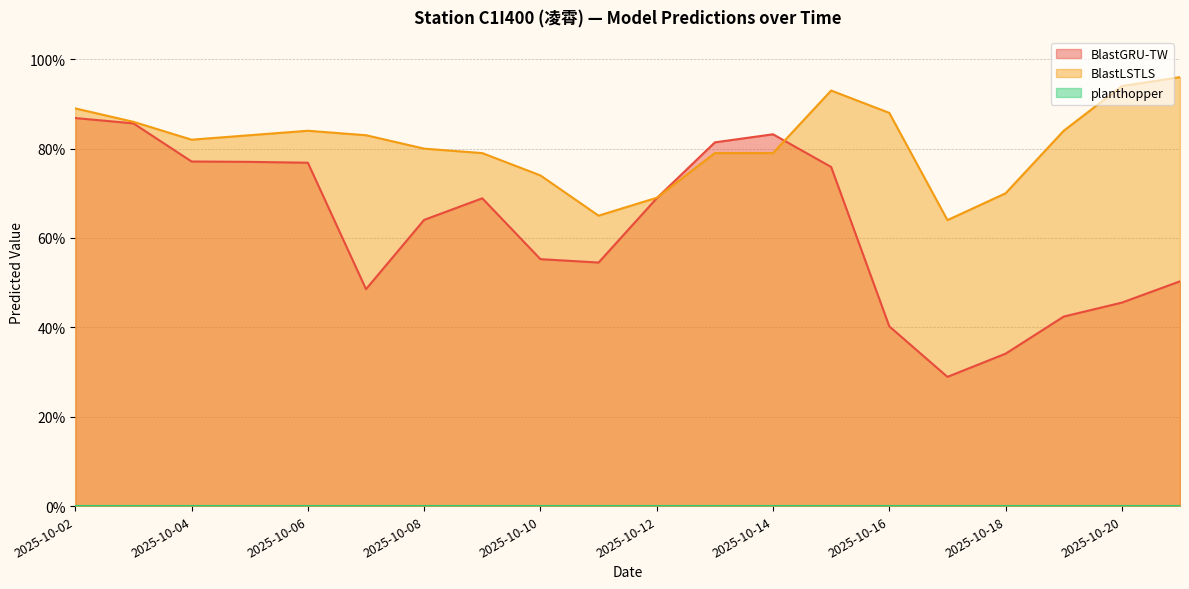

At which label does BlastGRU-TW reach its peak?

2025-10-02